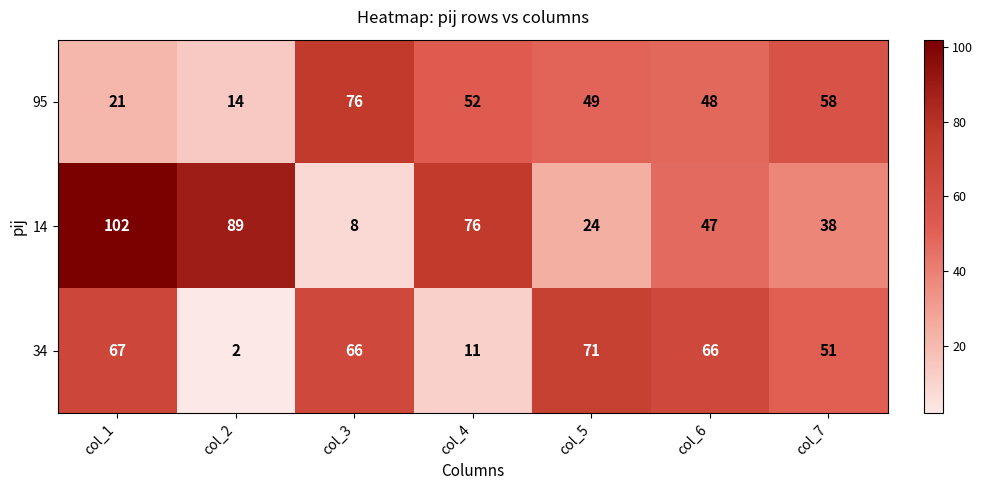

At which category is the sum across all series the highest?

col_1